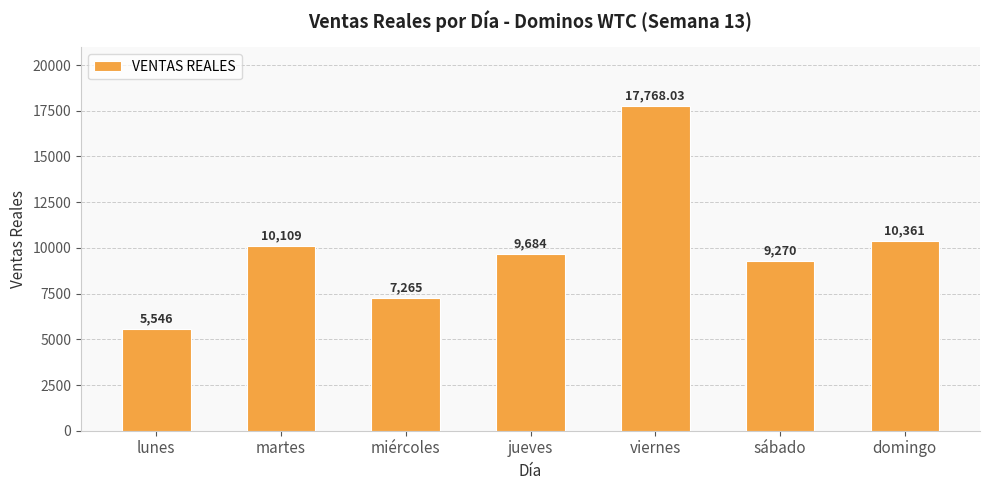

Rank the categories by value from lowest to highest.

lunes, miércoles, sábado, jueves, martes, domingo, viernes